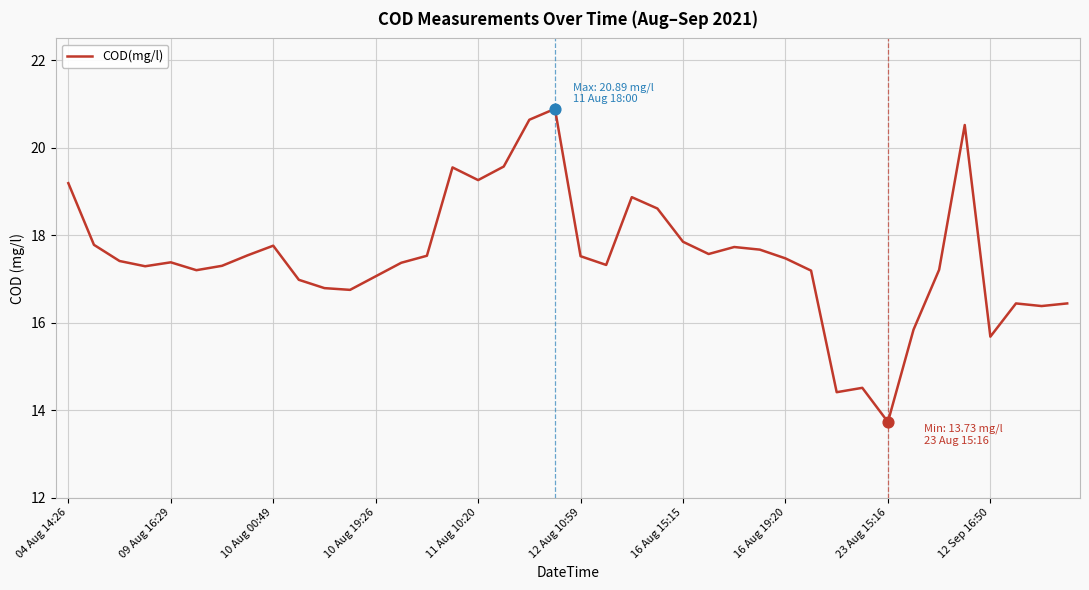

What is the maximum value shown in the chart?

20.9